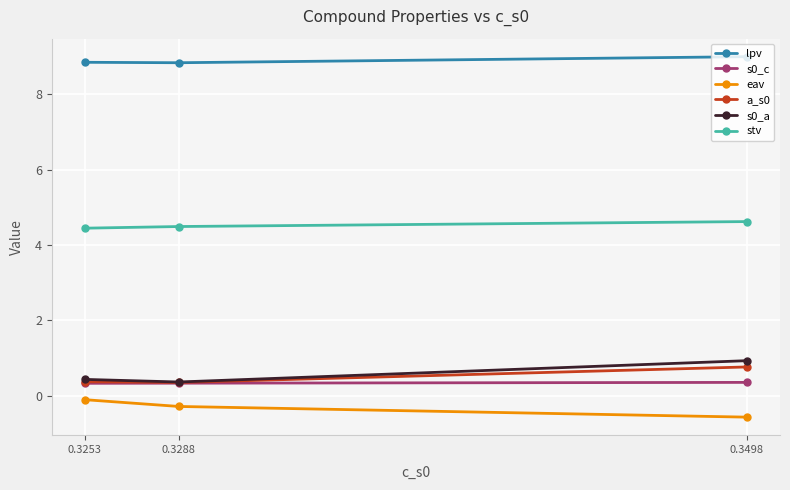

Reading left to right, list all the values displayed in this chart.

lpv: 0.3498=9.0	0.3288=8.8	0.3253=8.9
s0_c: 0.3498=0.3	0.3288=0.3	0.3253=0.3
eav: 0.3498=-0.6	0.3288=-0.3	0.3253=-0.1
a_s0: 0.3498=0.8	0.3288=0.3	0.3253=0.4
s0_a: 0.3498=0.9	0.3288=0.4	0.3253=0.4
stv: 0.3498=4.6	0.3288=4.5	0.3253=4.4